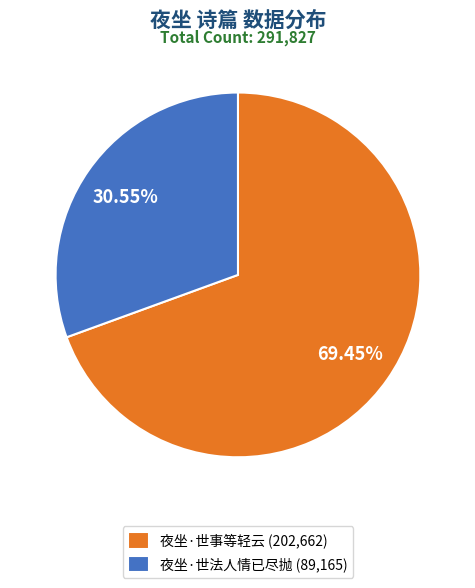

To the nearest percent, what is the average slice percentage?

50%